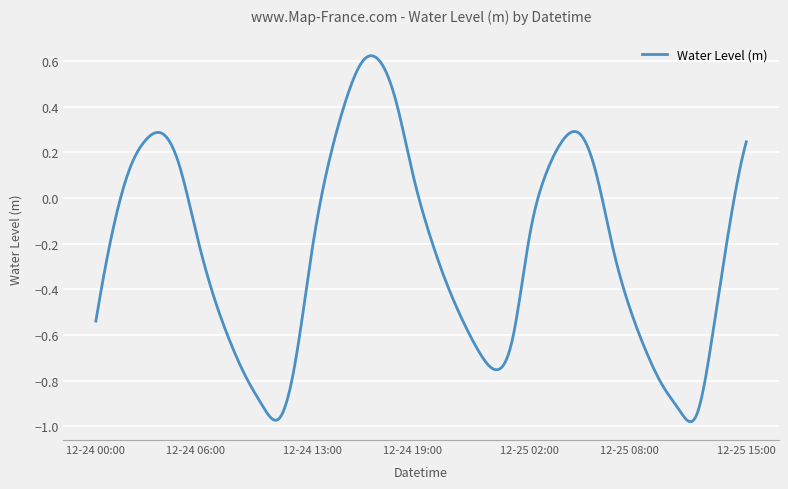

Reading right to left, extract all data points from this chart.

2023-12-25 15:00=0.2	2023-12-25 14:00=-0.1	2023-12-25 13:00=-0.6	2023-12-25 12:00=-1.0	2023-12-25 11:00=-0.9	2023-12-25 10:00=-0.8	2023-12-25 09:00=-0.7	2023-12-25 08:00=-0.5	2023-12-25 07:00=-0.2	2023-12-25 06:00=0.1	2023-12-25 05:00=0.3	2023-12-25 04:00=0.3	2023-12-25 03:00=0.1	2023-12-25 02:00=-0.2	2023-12-25 01:00=-0.6	2023-12-25 00:00=-0.8	2023-12-24 23:00=-0.7	2023-12-24 22:00=-0.5	2023-12-24 21:00=-0.4	2023-12-24 20:00=-0.2	2023-12-24 19:00=0.1	2023-12-24 18:00=0.4	2023-12-24 17:00=0.6	2023-12-24 16:00=0.6	2023-12-24 15:00=0.4	2023-12-24 14:00=0.2	2023-12-24 13:00=-0.2	2023-12-24 12:00=-0.7	2023-12-24 11:00=-1.0	2023-12-24 10:00=-0.9	2023-12-24 09:00=-0.8	2023-12-24 08:00=-0.6	2023-12-24 07:00=-0.4	2023-12-24 06:00=-0.1	2023-12-24 05:00=0.1	2023-12-24 04:00=0.3	2023-12-24 03:00=0.3	2023-12-24 02:00=0.1	2023-12-24 01:00=-0.1	2023-12-24 00:00=-0.5